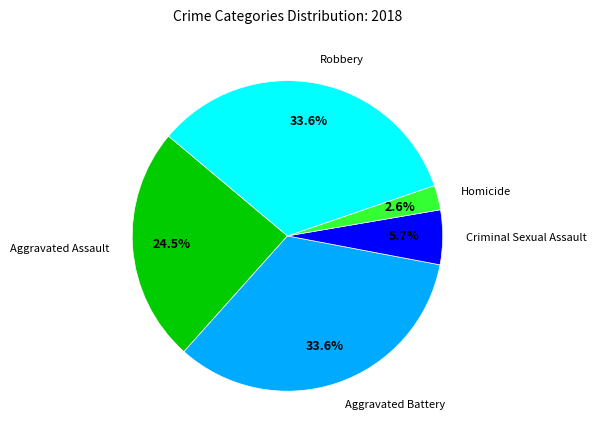

Does Criminal Sexual Assault represent more than half of the total?

No